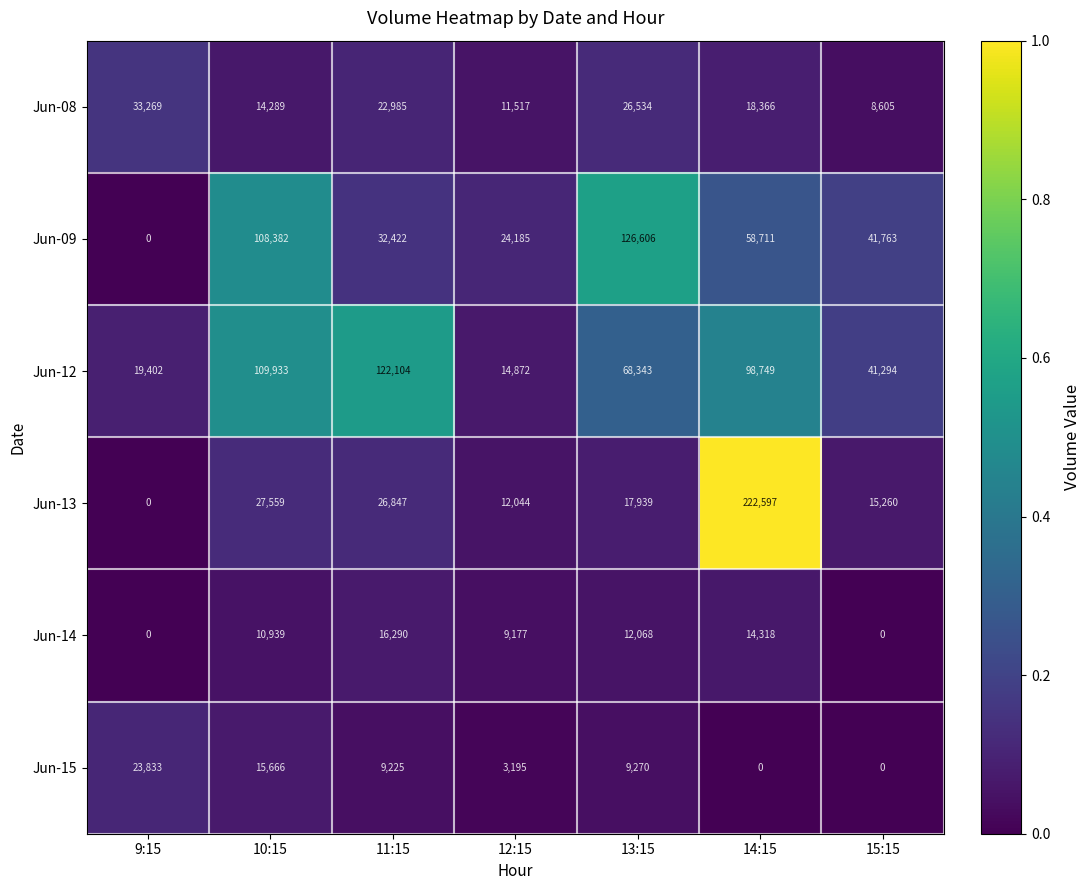

Is it true that Jun-14 equals 9177 at 12:15?

True